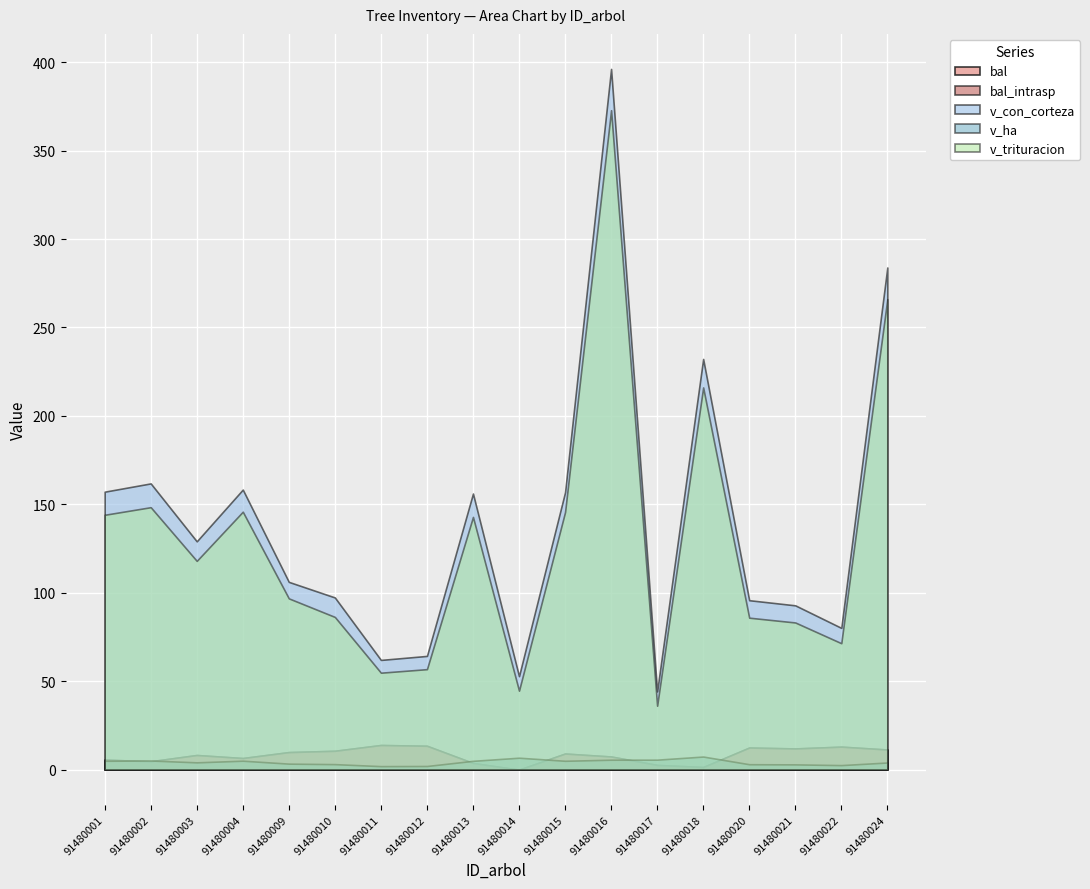

True or false: v_trituracion and bal intersect in this chart.

False